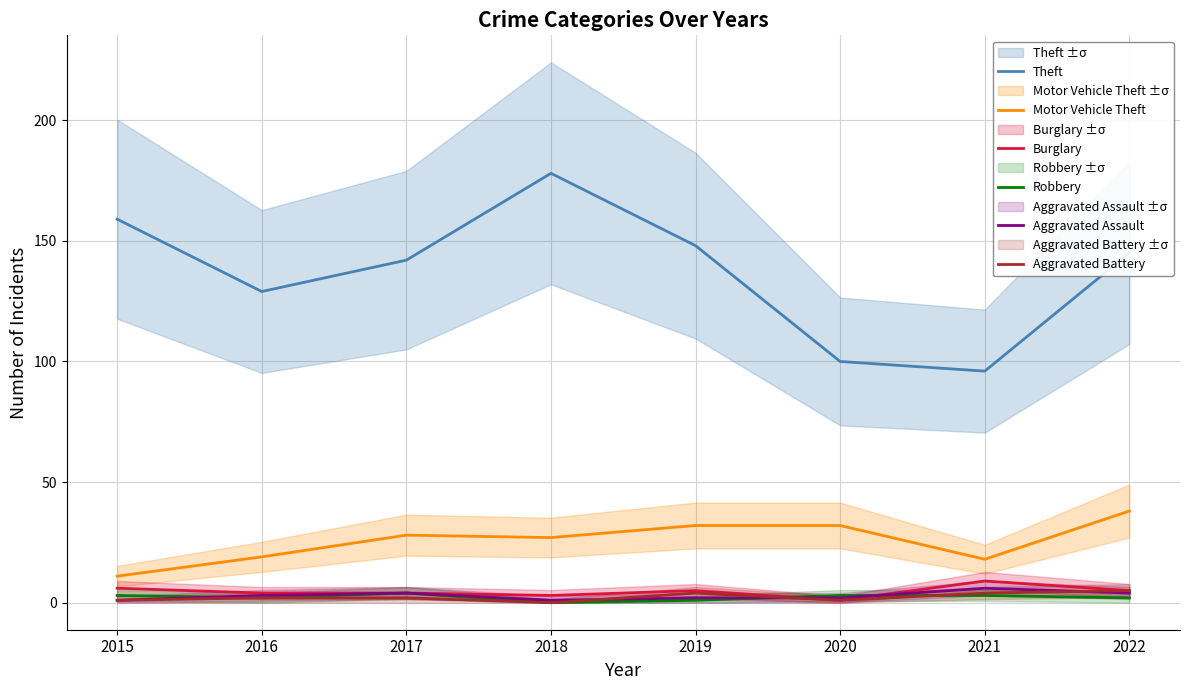

Is the value of Aggravated Assault at 2019 greater than the value of Motor Vehicle Theft at 2018?

No